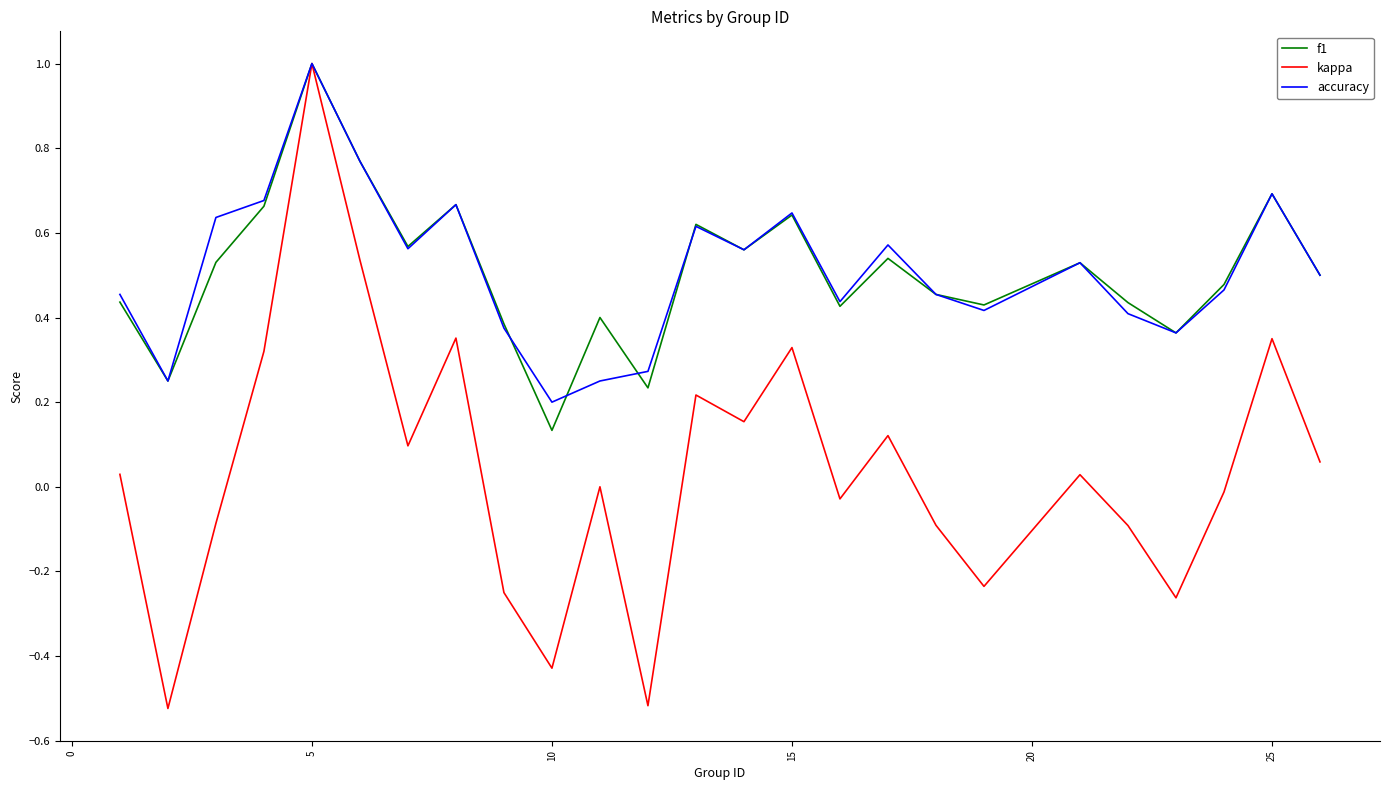

What is the maximum value for f1?

1.0